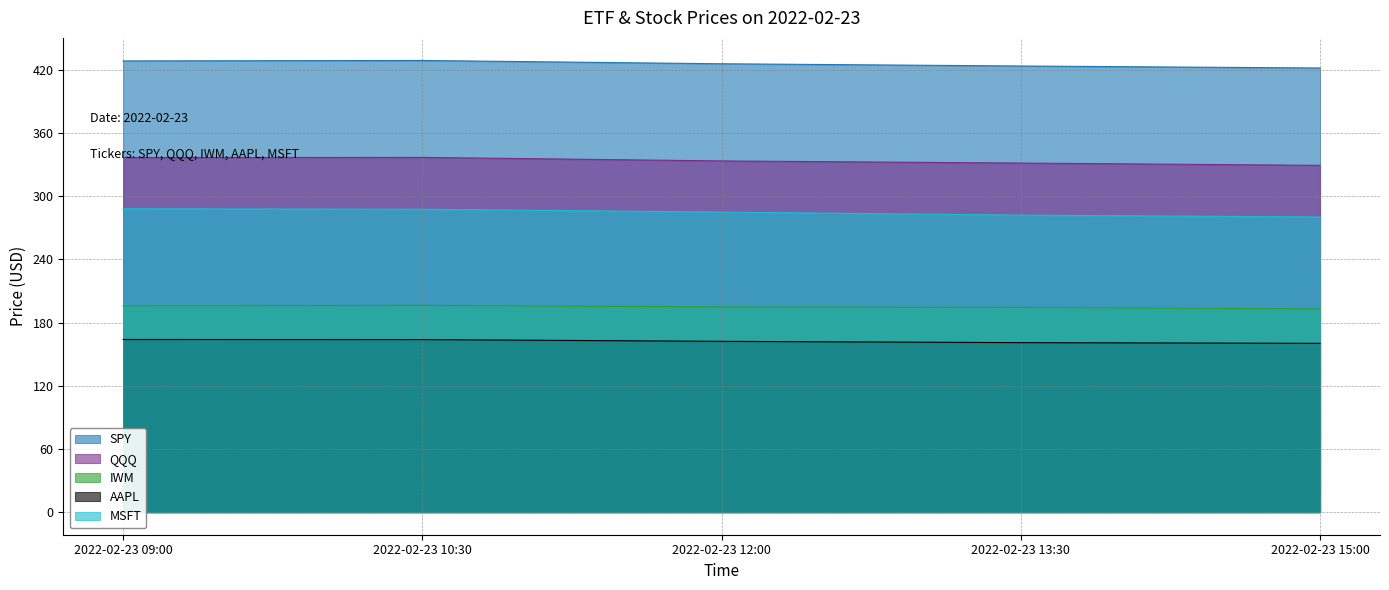

What is the difference between the highest and lowest values at 2022-02-23 13:30?

262.7